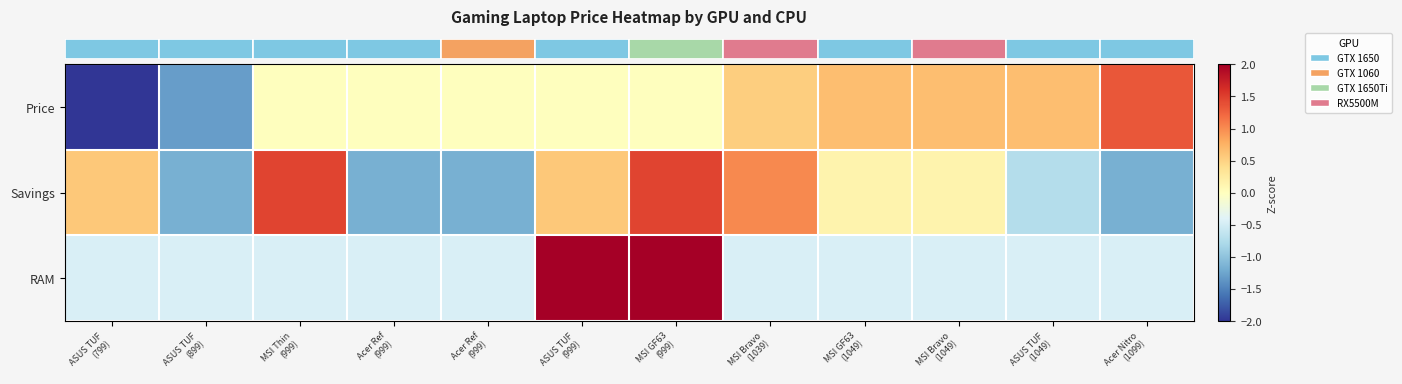

Reading left to right, transcribe all the data shown in this chart.

row_0: -2.6	-1.3	0.0	0.0	0.0	0.0	0.0	0.5	0.7	0.7	0.7	1.3
row_1: 0.6	-1.2	1.5	-1.2	-1.2	0.6	1.5	1.0	0.1	0.1	-0.7	-1.2
row_2: -0.4	-0.4	-0.4	-0.4	-0.4	2.2	2.2	-0.4	-0.4	-0.4	-0.4	-0.4